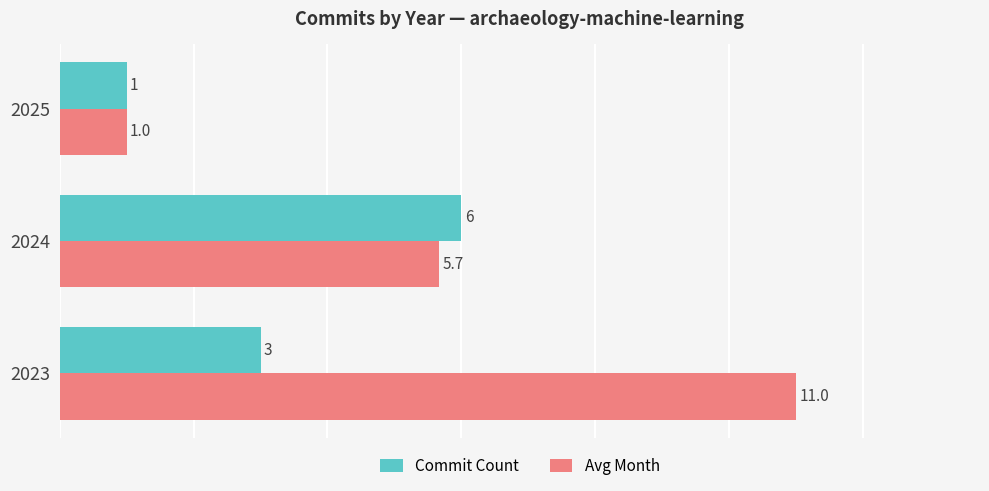

What is the difference between the maximum and minimum values in the Commit Count series?

5.0